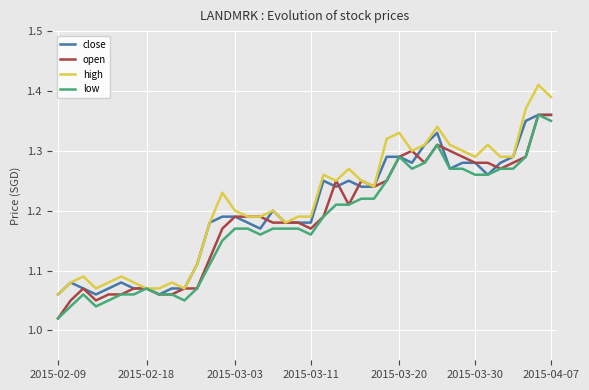

How many lines are shown in the chart?

4